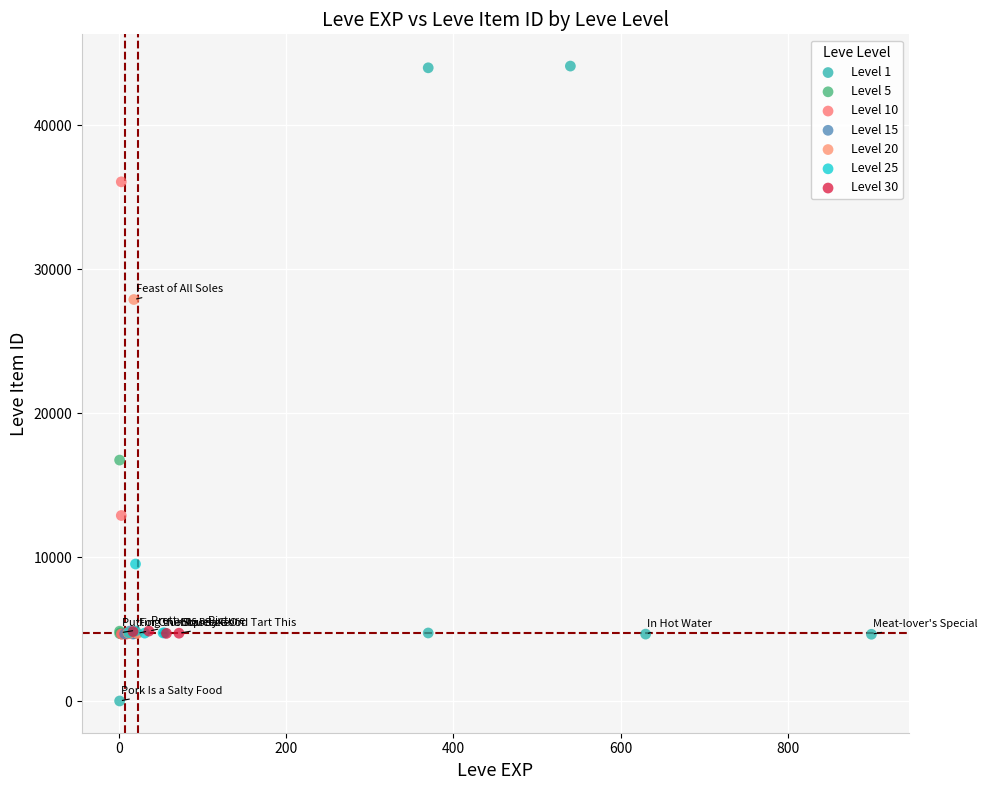

What are all the series names shown in the legend?

Level 1, Level 5, Level 10, Level 15, Level 20, Level 25, Level 30